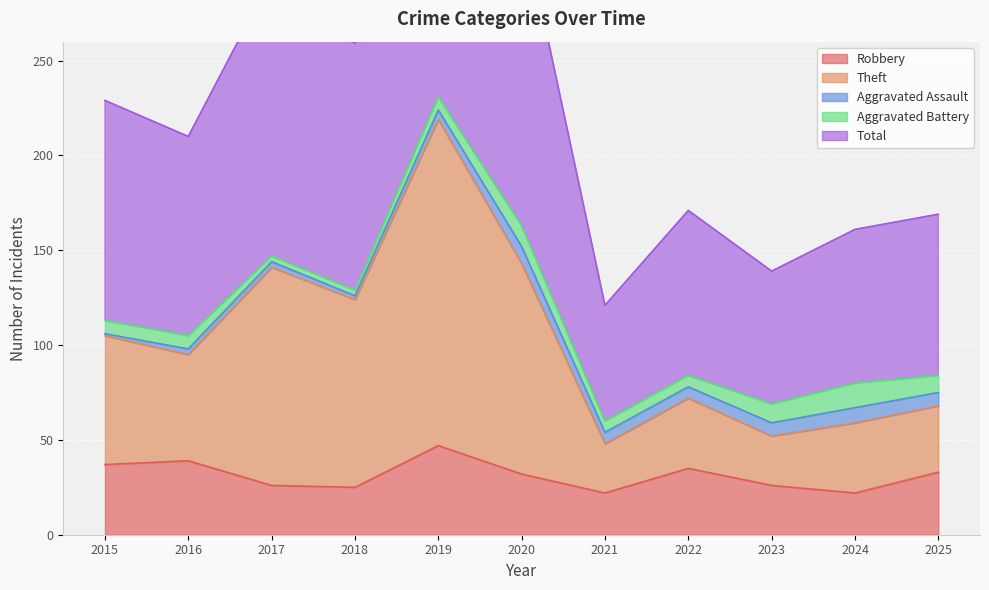

Where is Total nearest to the value 291?

2017